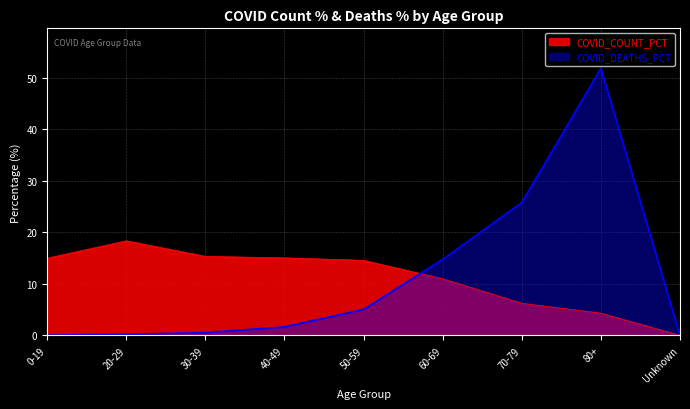

Reading left to right, what are all the values shown in this chart?

COVID_COUNT_PCT: 15.0	18.4	15.3	15.1	14.6	11.0	6.2	4.3	0.0
COVID_DEATHS_PCT: 0.1	0.2	0.6	1.7	5.1	14.8	25.8	51.9	0.0